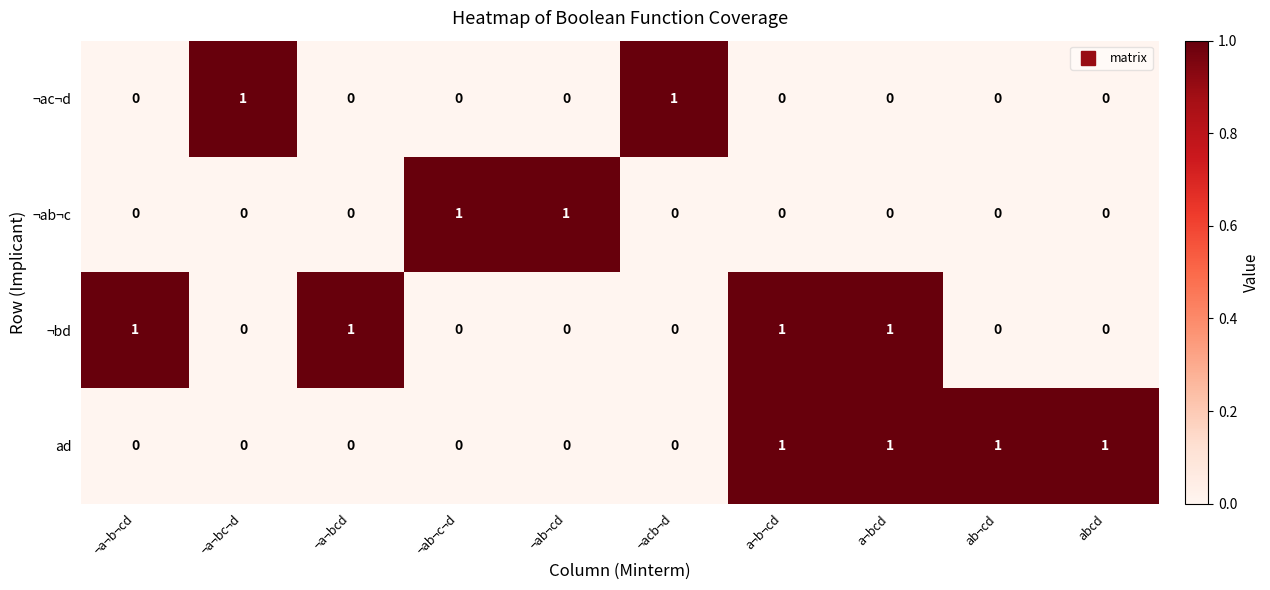

How many ¬ac¬d values are between 0 and 1?

10